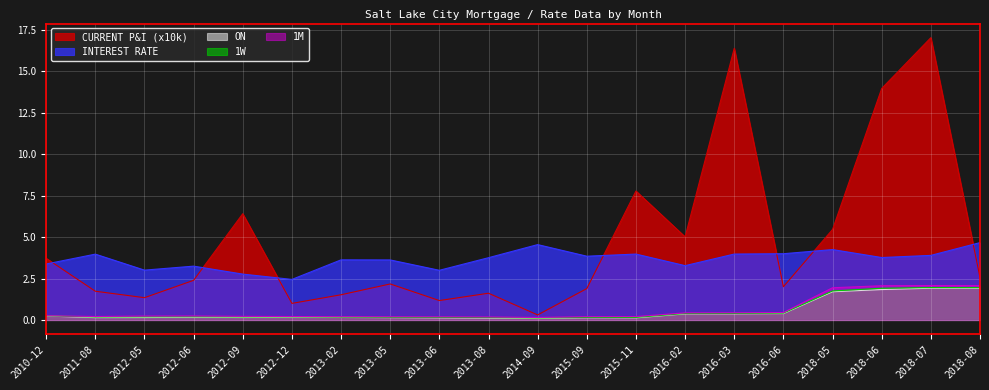

The 1M series shows 0.3 at 2015-11. True or false?

False